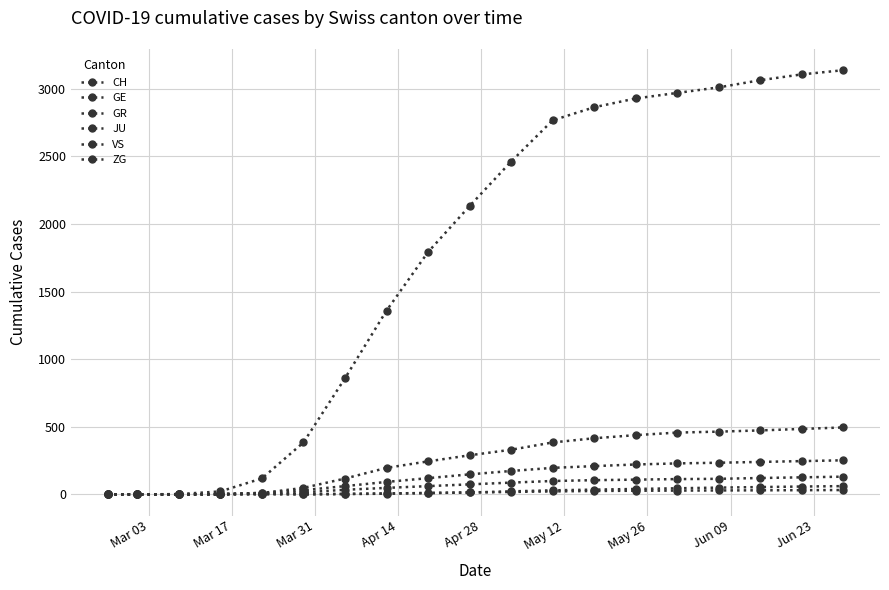

How many lines are shown in the chart?

6